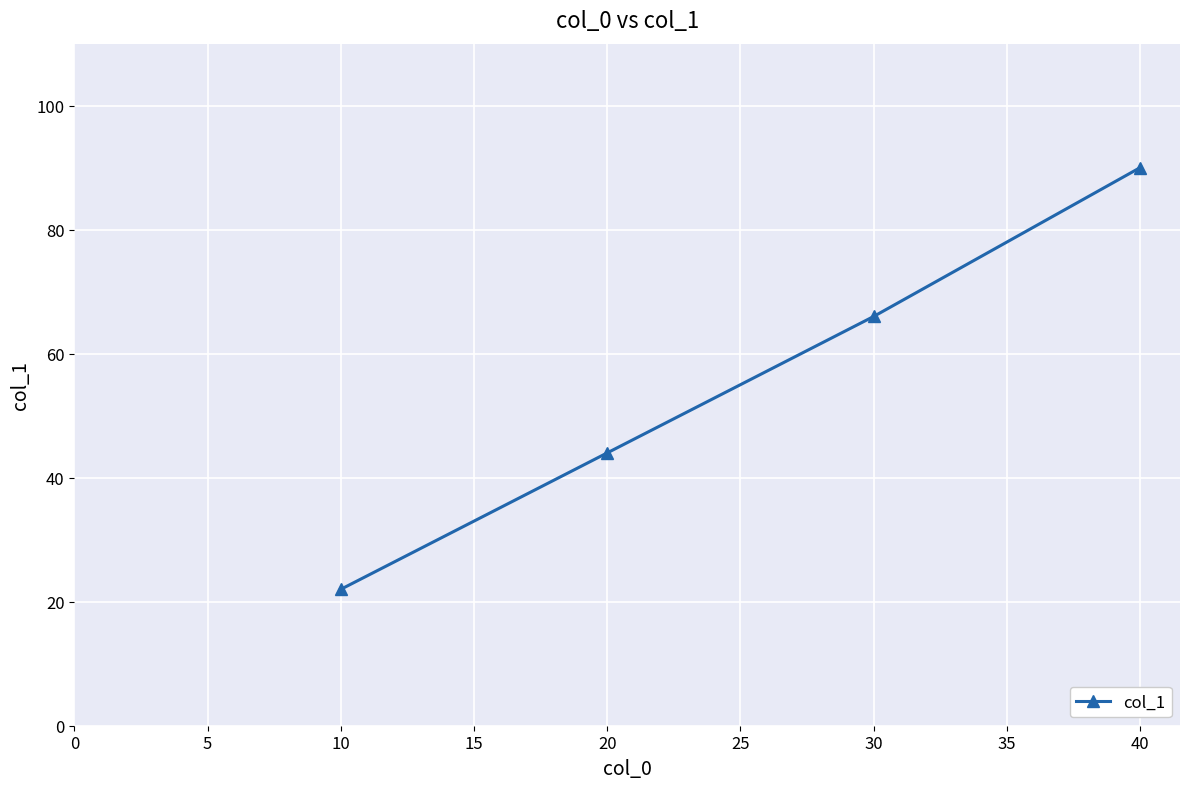

What is the sum of all values?

222